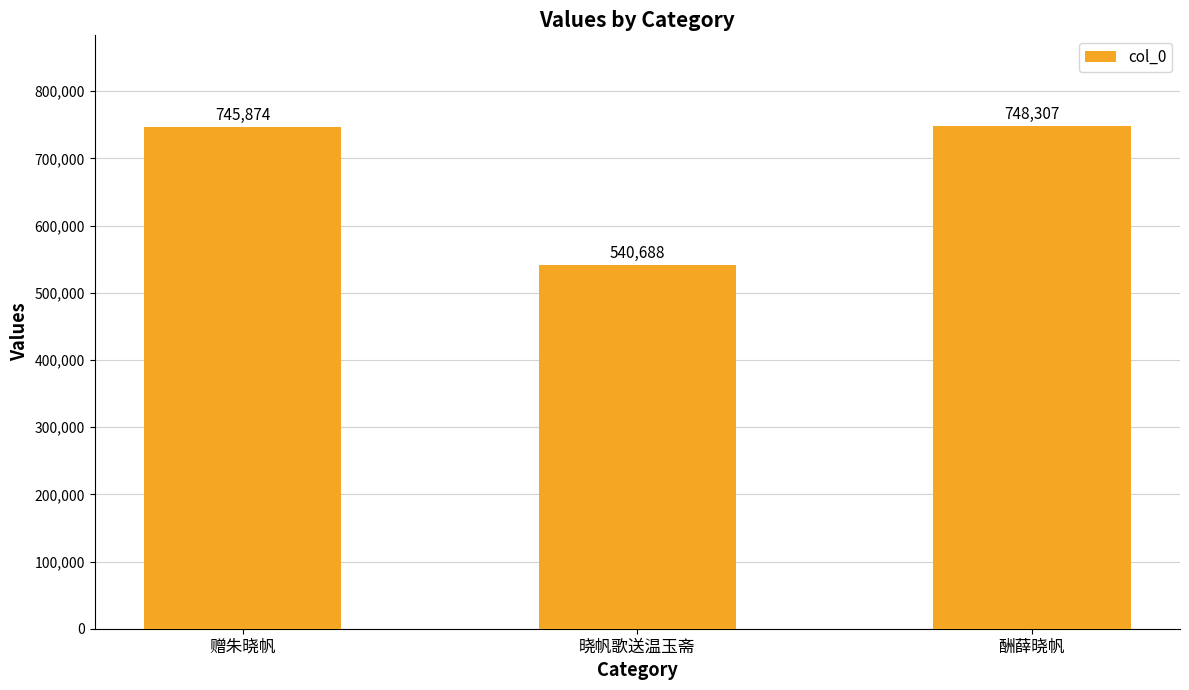

Is it true that the value at 晓帆歌送温玉斋 is 540688?

True